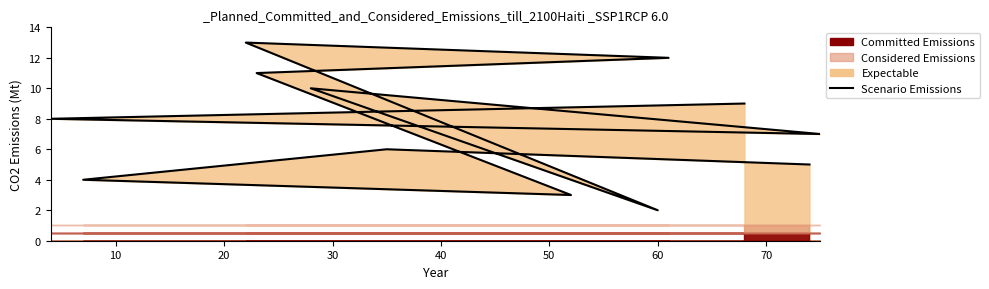

What is the sum of the values at 60 and 40?

24.0